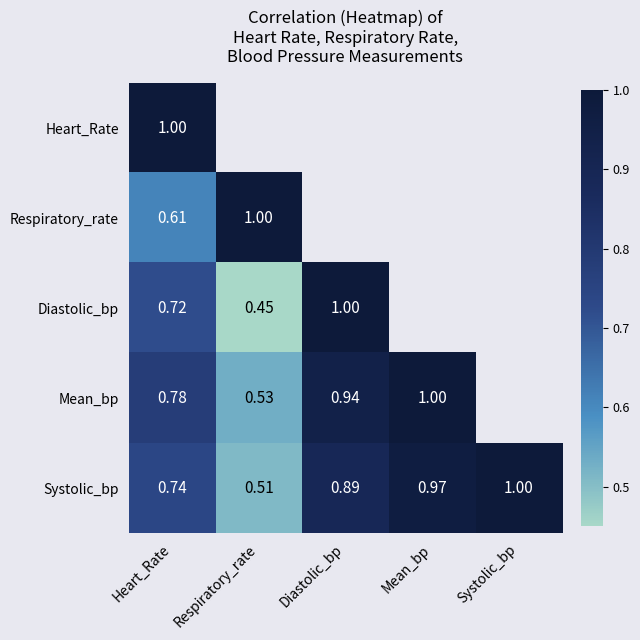

At which label is Systolic_bp closest to 0?

Respiratory_rate